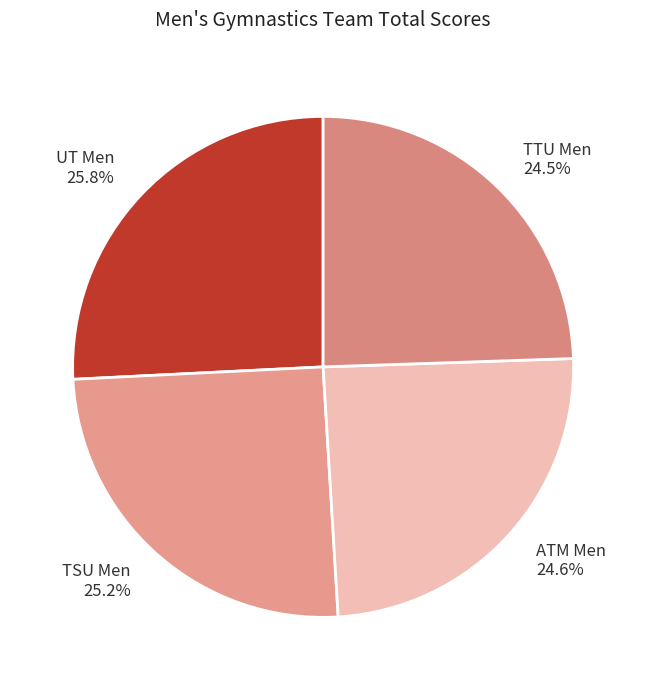

Is there any slice that represents more than half of the pie?

No